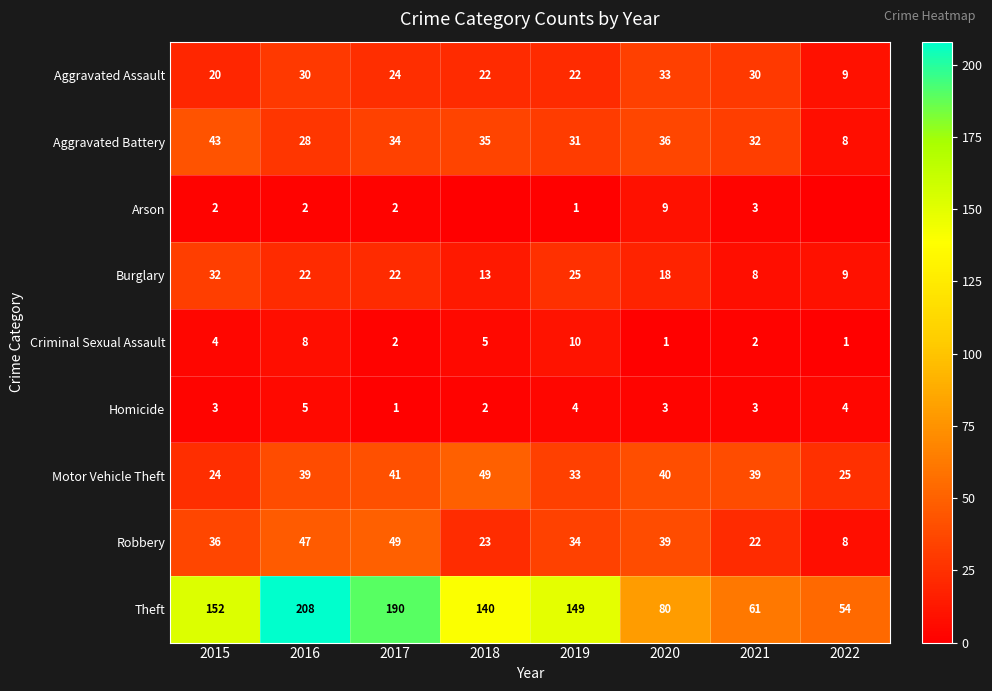

How many data points does each series have?

8